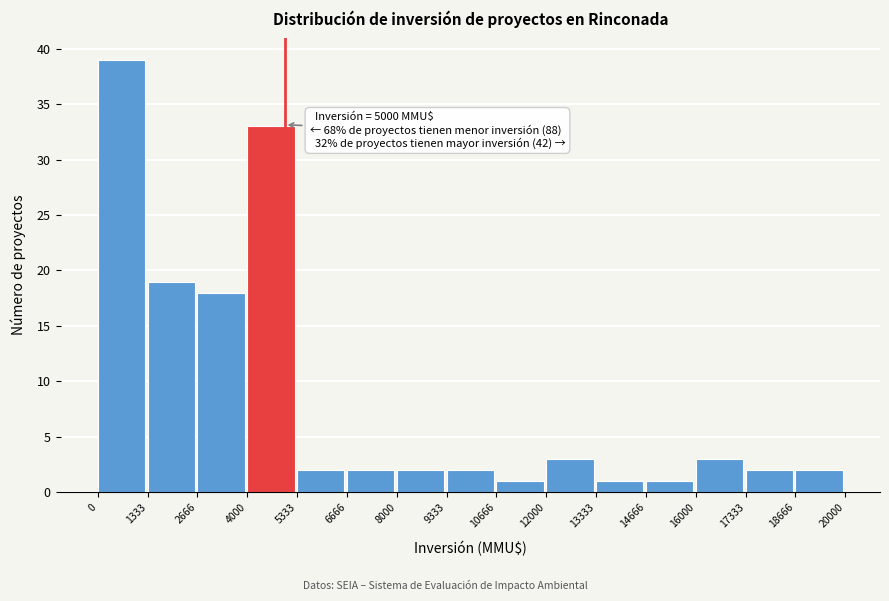

Which range on the x-axis has the tallest bar?

0 to 1333